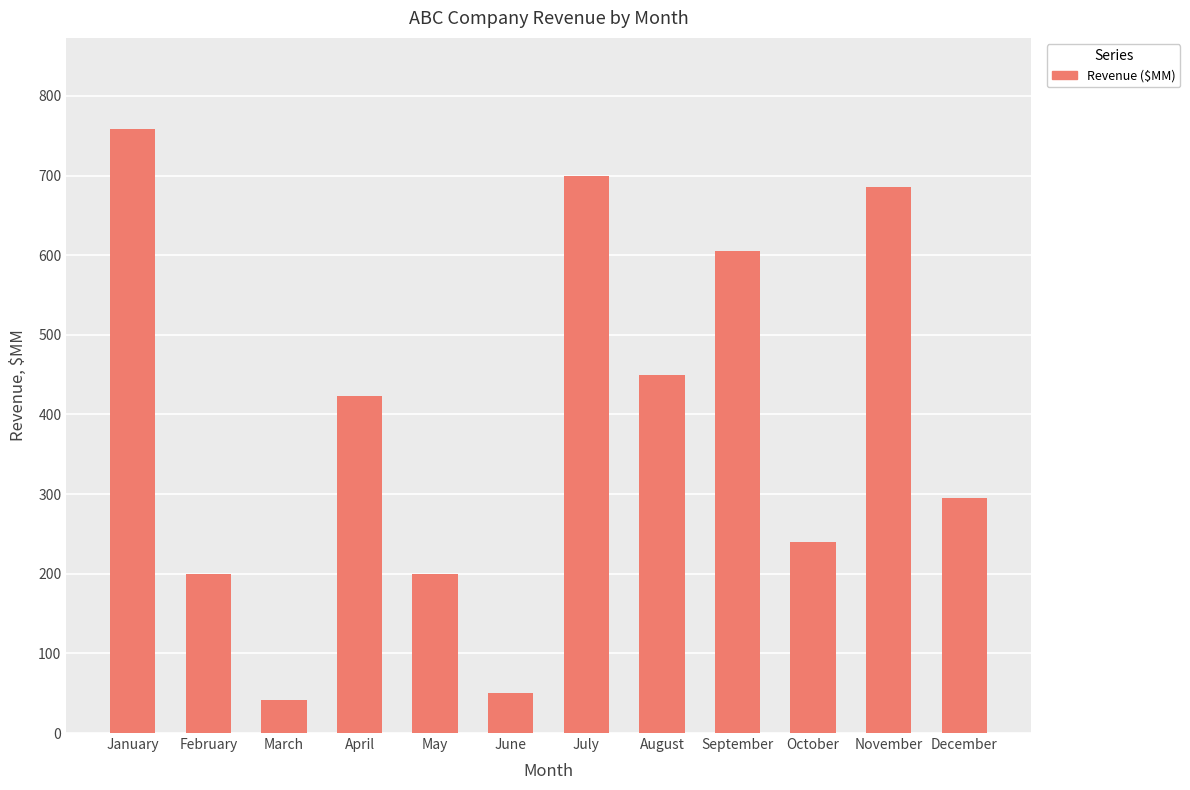

At which label is the value closest to 400?

April